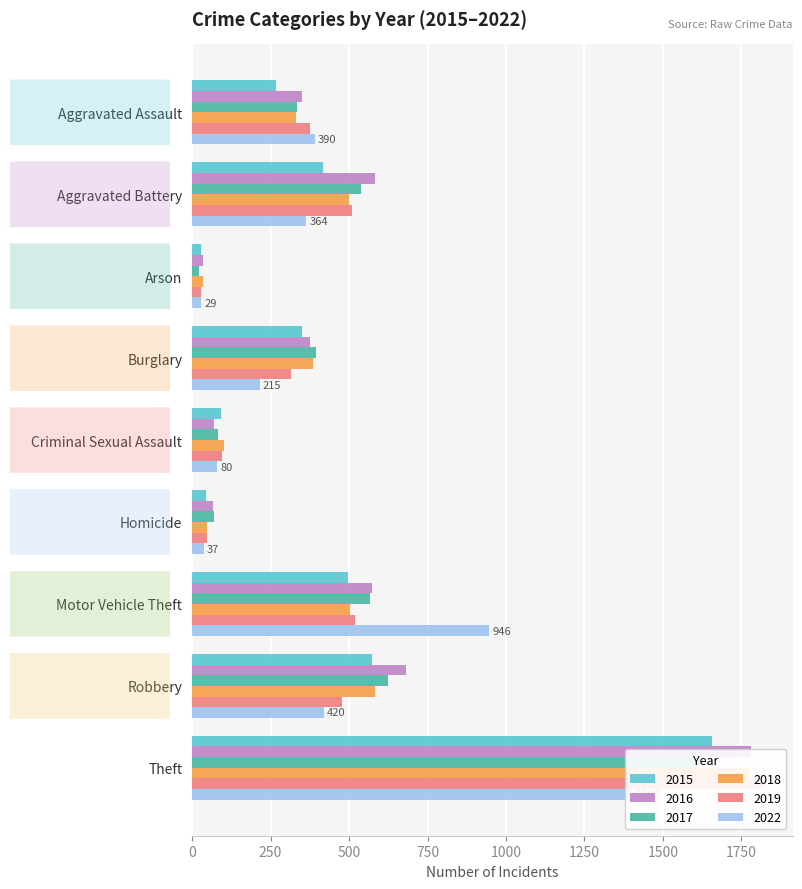

Is it true that 2015 equals 2335 at Theft?

False